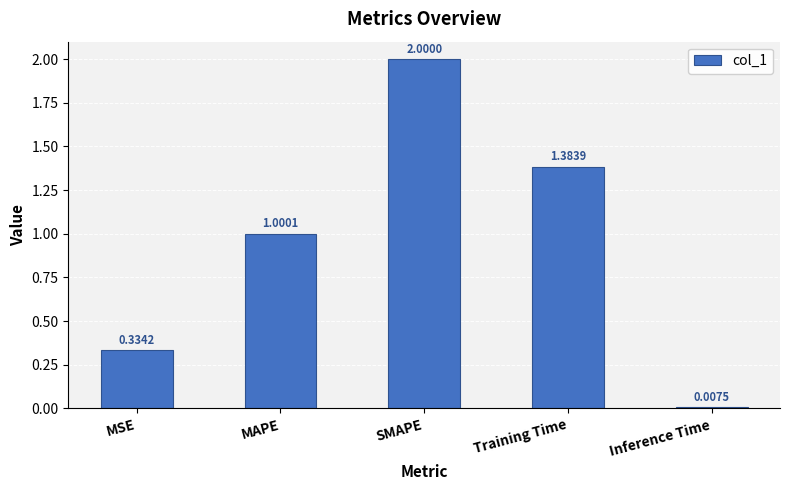

True or false: the data shows 2.0 at SMAPE.

True